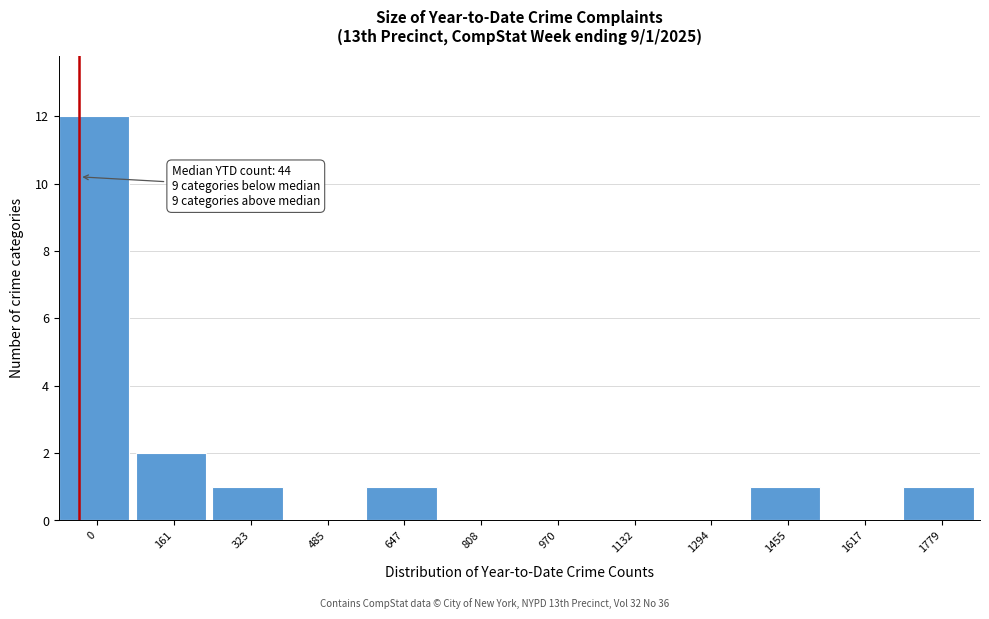

Reading left to right, extract all data points from this chart.

0=12	161=2	323=1	485=0	647=1	808=0	970=0	1132=0	1294=0	1455=1	1617=0	1779=1